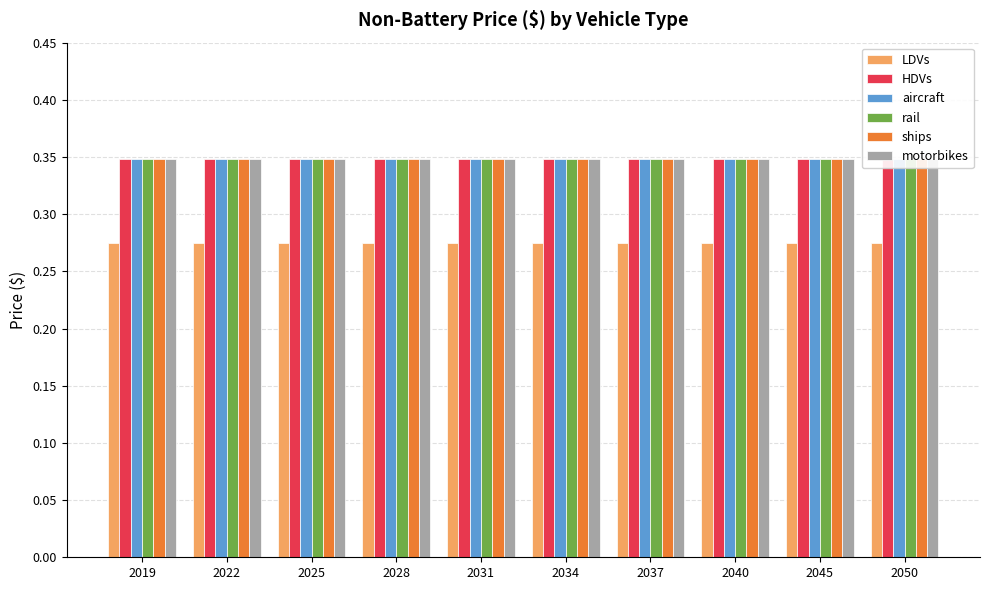

Reading left to right, transcribe all the data shown in this chart.

LDVs: 2019=0.3	2022=0.3	2025=0.3	2028=0.3	2031=0.3	2034=0.3	2037=0.3	2040=0.3	2045=0.3	2050=0.3
HDVs: 2019=0.3	2022=0.3	2025=0.3	2028=0.3	2031=0.3	2034=0.3	2037=0.3	2040=0.3	2045=0.3	2050=0.3
aircraft: 2019=0.3	2022=0.3	2025=0.3	2028=0.3	2031=0.3	2034=0.3	2037=0.3	2040=0.3	2045=0.3	2050=0.3
rail: 2019=0.3	2022=0.3	2025=0.3	2028=0.3	2031=0.3	2034=0.3	2037=0.3	2040=0.3	2045=0.3	2050=0.3
ships: 2019=0.3	2022=0.3	2025=0.3	2028=0.3	2031=0.3	2034=0.3	2037=0.3	2040=0.3	2045=0.3	2050=0.3
motorbikes: 2019=0.3	2022=0.3	2025=0.3	2028=0.3	2031=0.3	2034=0.3	2037=0.3	2040=0.3	2045=0.3	2050=0.3